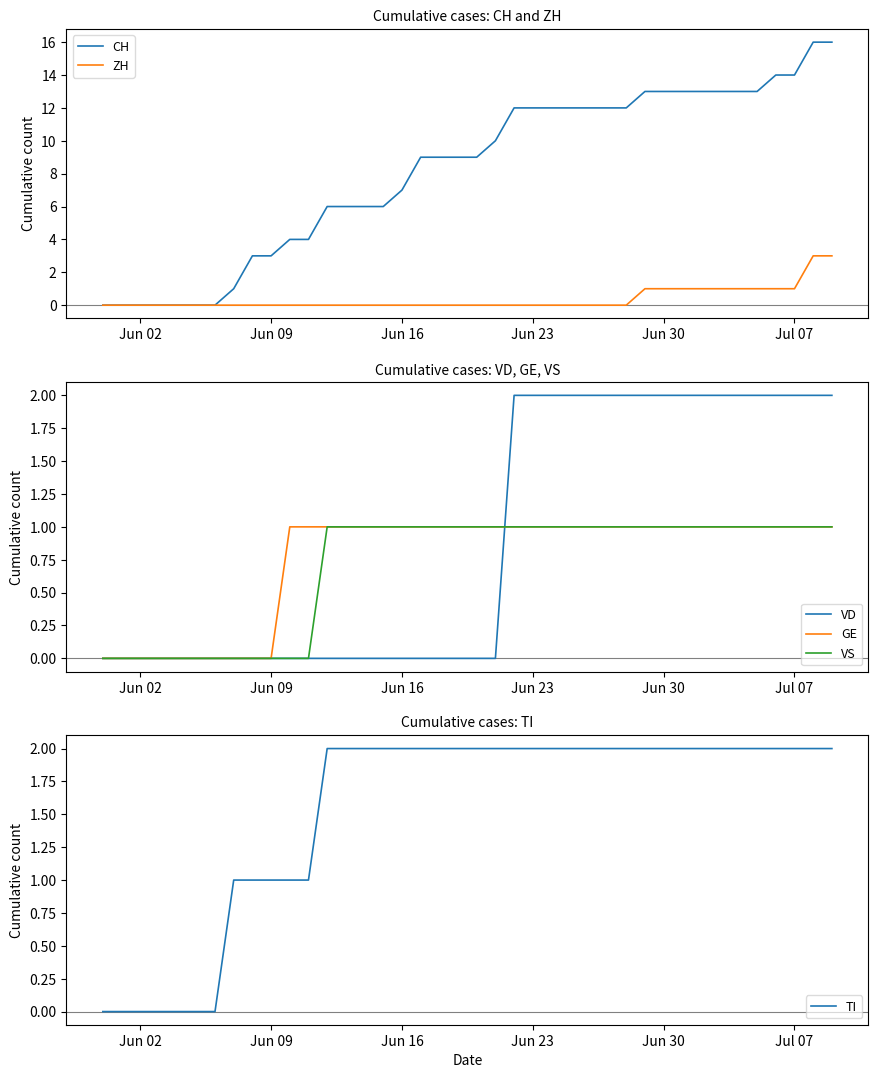

True or false: VS has more than 0 points higher than both neighbors.

False